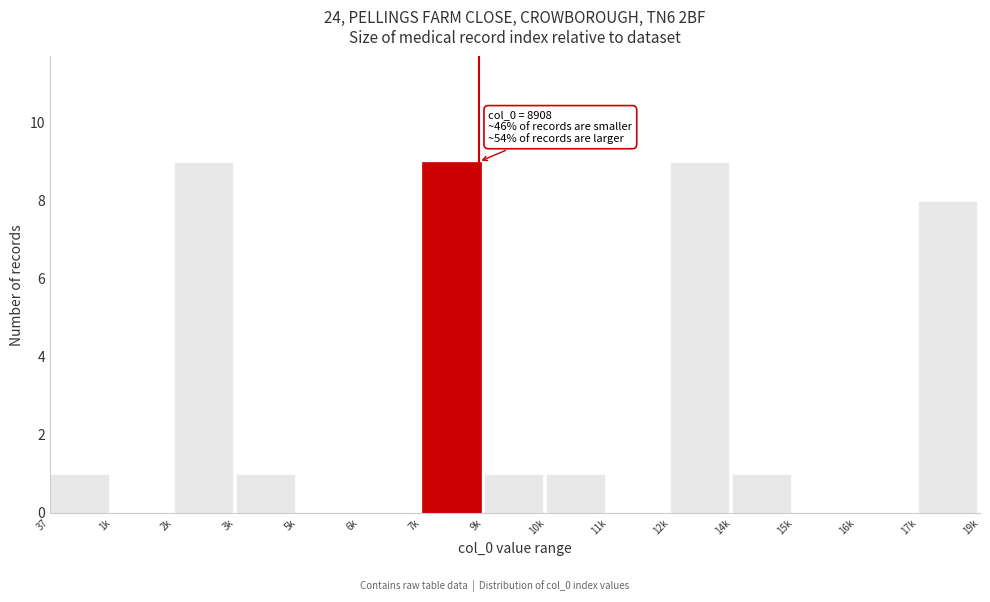

Reading left to right, what are all the values shown in this chart?

37=1	1k=0	2k=9	3k=1	5k=0	6k=0	7k=9	9k=1	10k=1	11k=0	12k=9	14k=1	15k=0	16k=0	17k=8